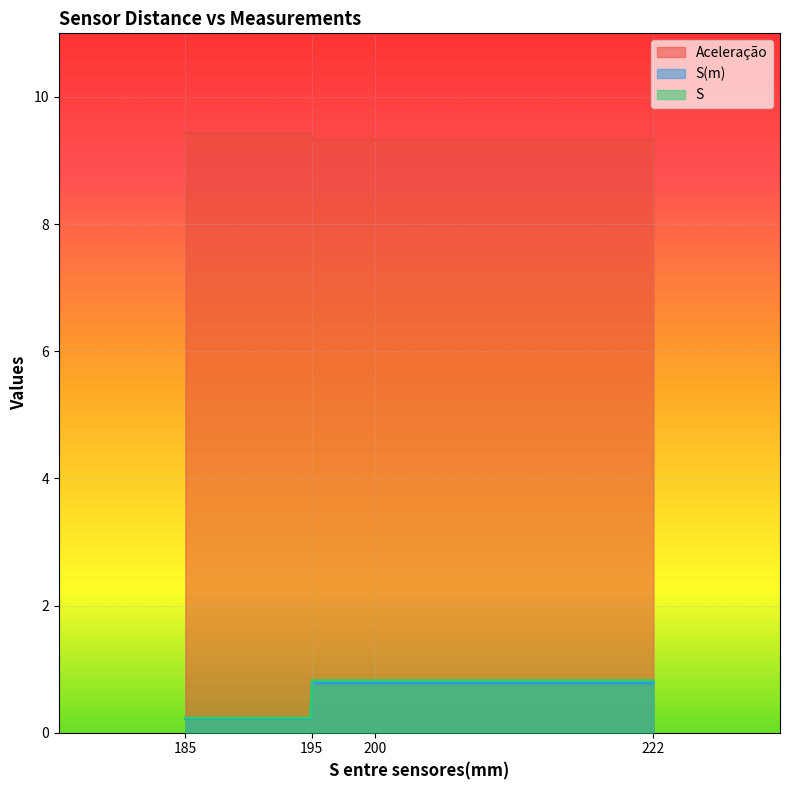

What is the approximate value of S(m) at 195?

0.8